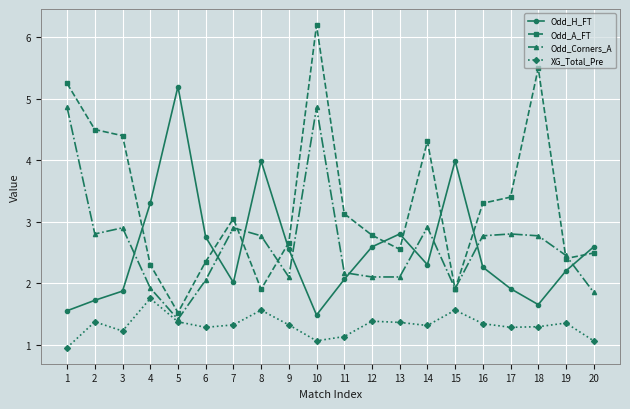

What is the spread (max minus min) of values at 20?

1.5